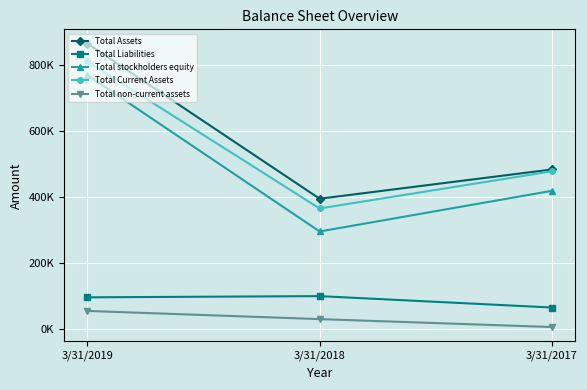

At which category is the sum across all series the highest?

3/31/2019